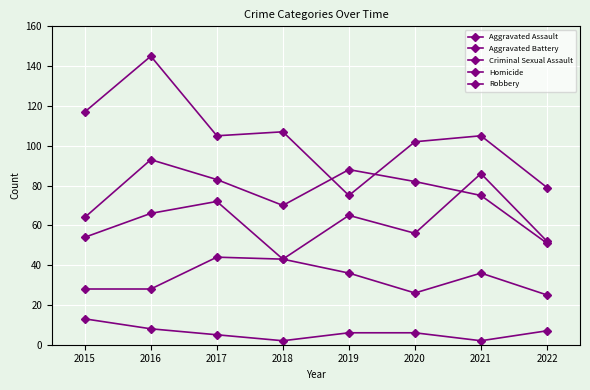

Does the chart have visible grid lines?

Yes